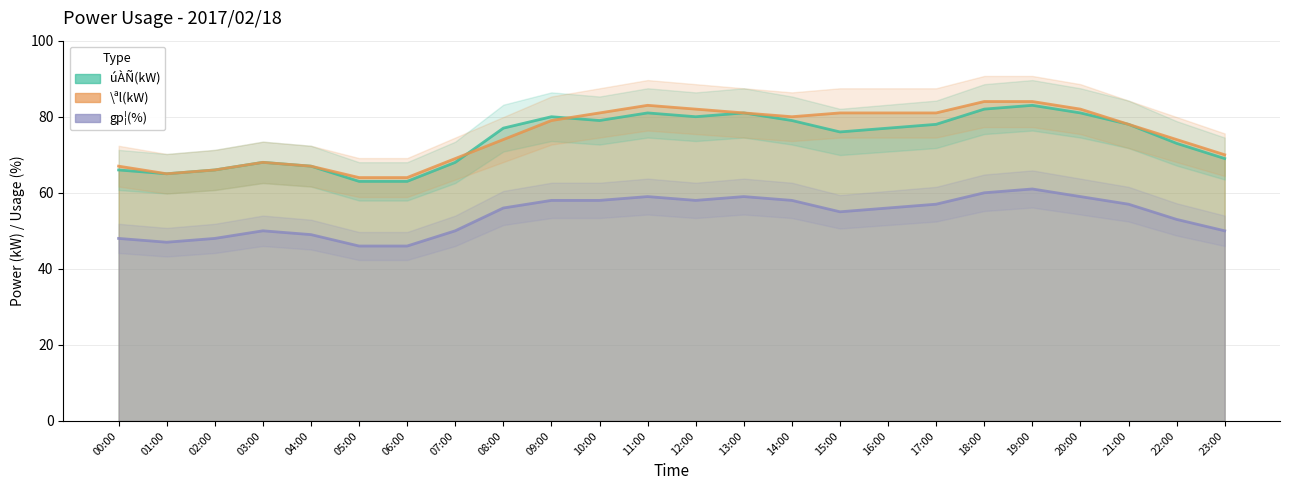

How many data points in gp¦(%) are less than 56?

11